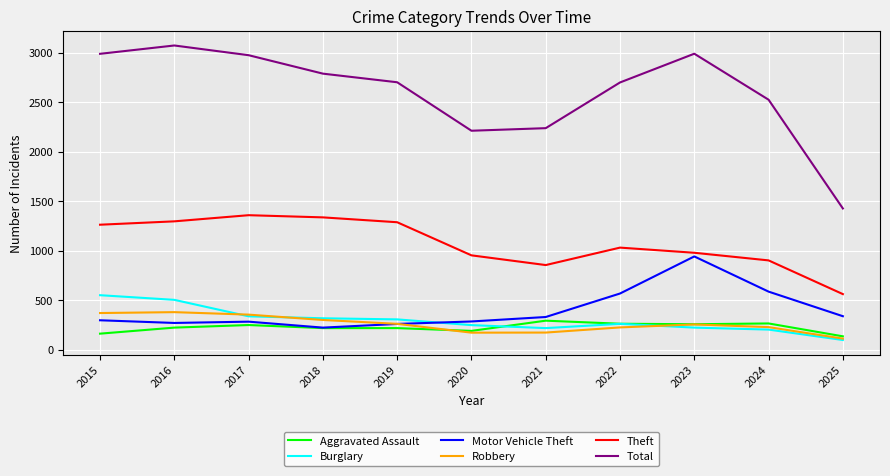

True or false: Theft has a value of 420 at 2022.

False